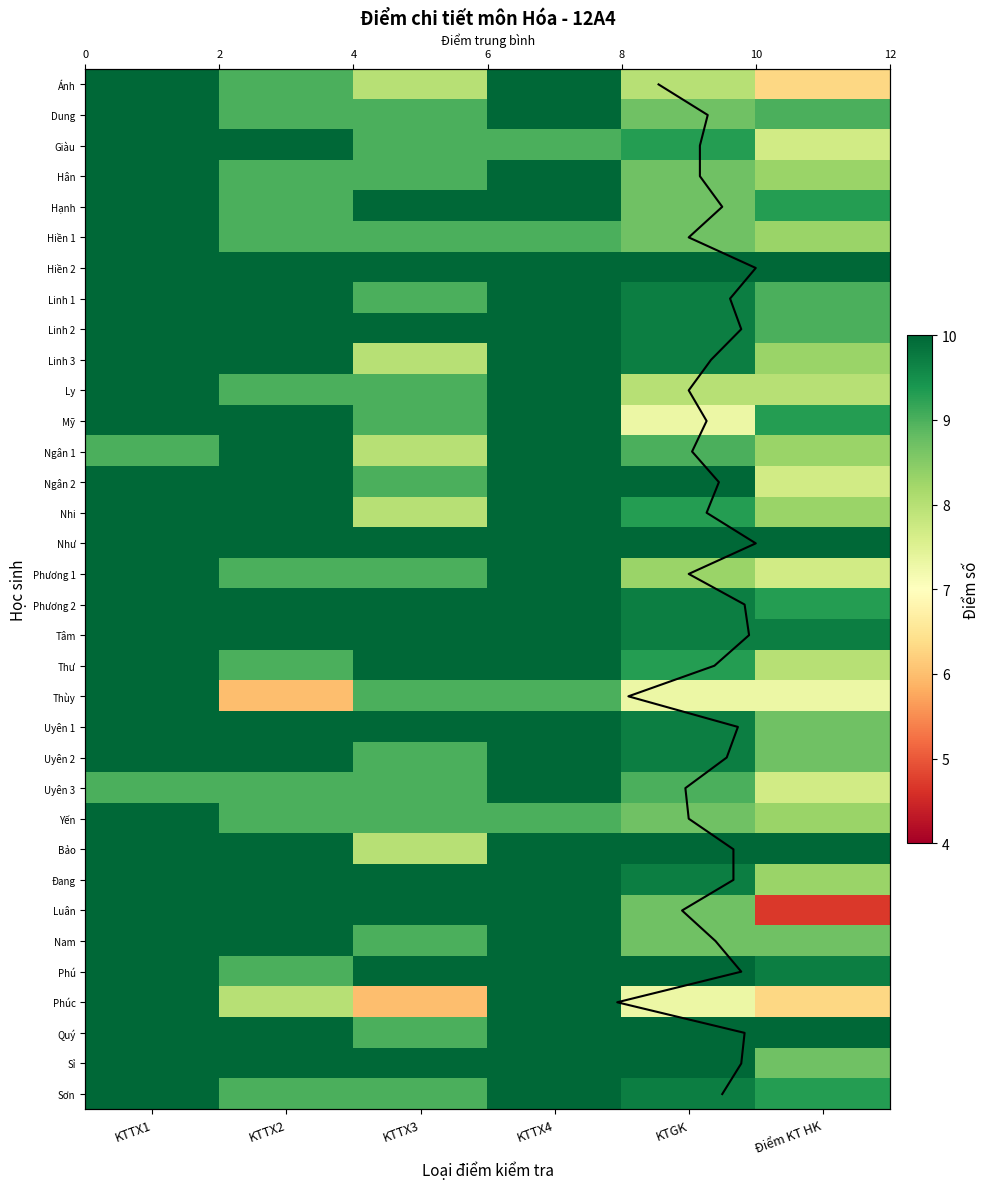

At which category is the sum across all series the highest?

KTTX1